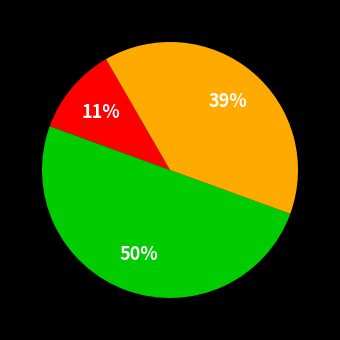

To the nearest percent, what is the average slice percentage?

33%